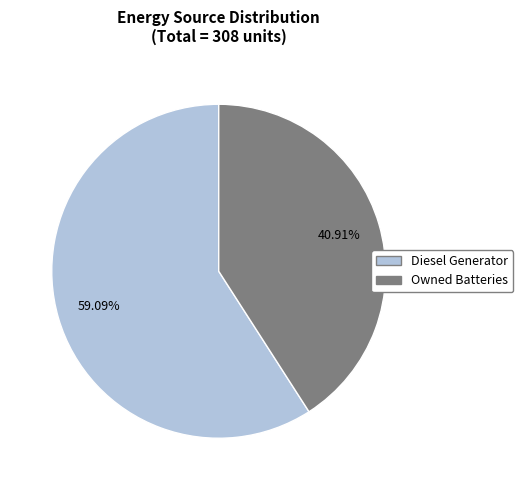

How many slices are in this pie chart?

2